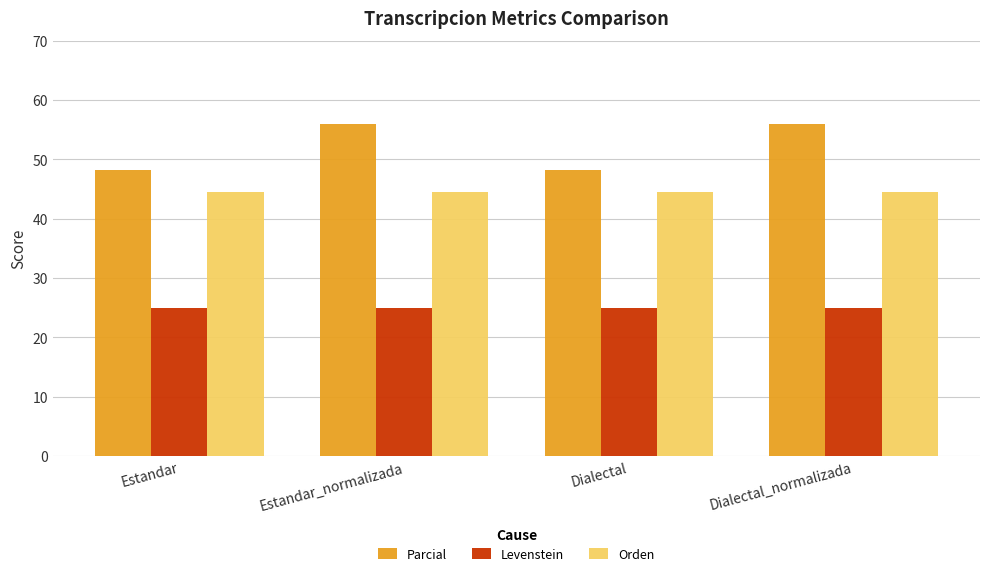

List the series in order of their peak value, lowest first.

Levenstein, Orden, Parcial